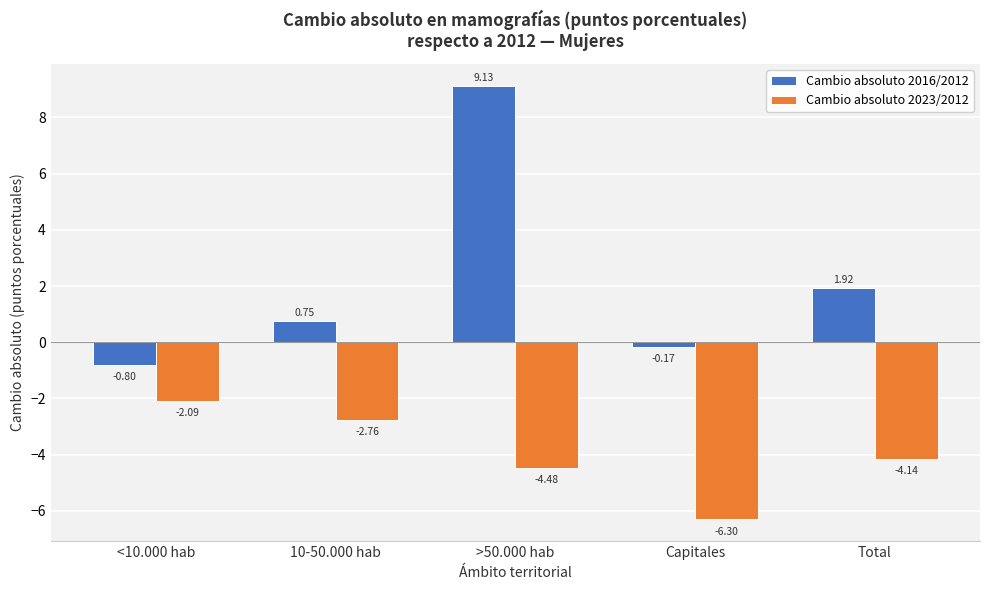

Rank the series at >50.000 hab from highest to lowest value.

Cambio absoluto 2016/2012, Cambio absoluto 2023/2012